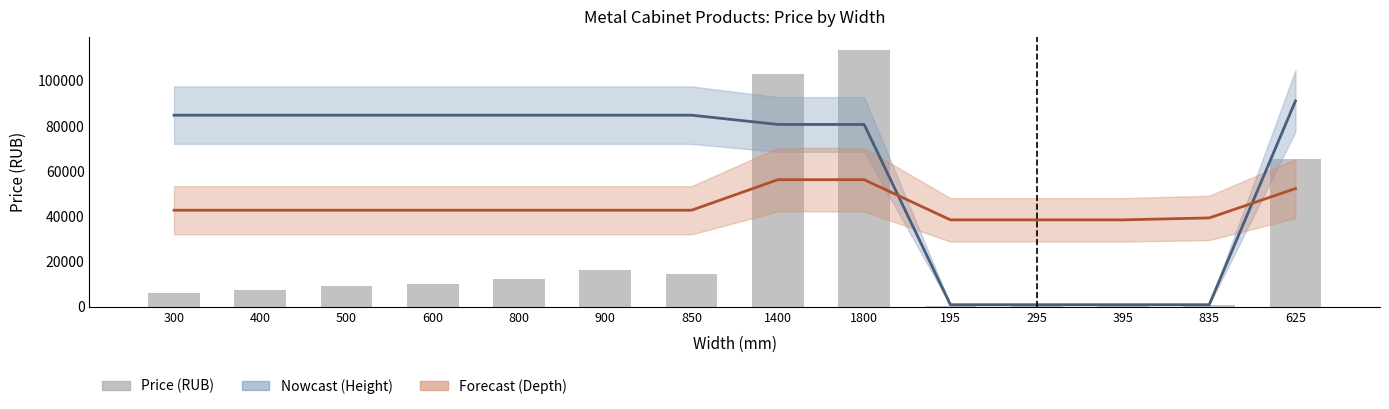

Is it true that Depth (Forecast) equals 39284.1 at 835?

True